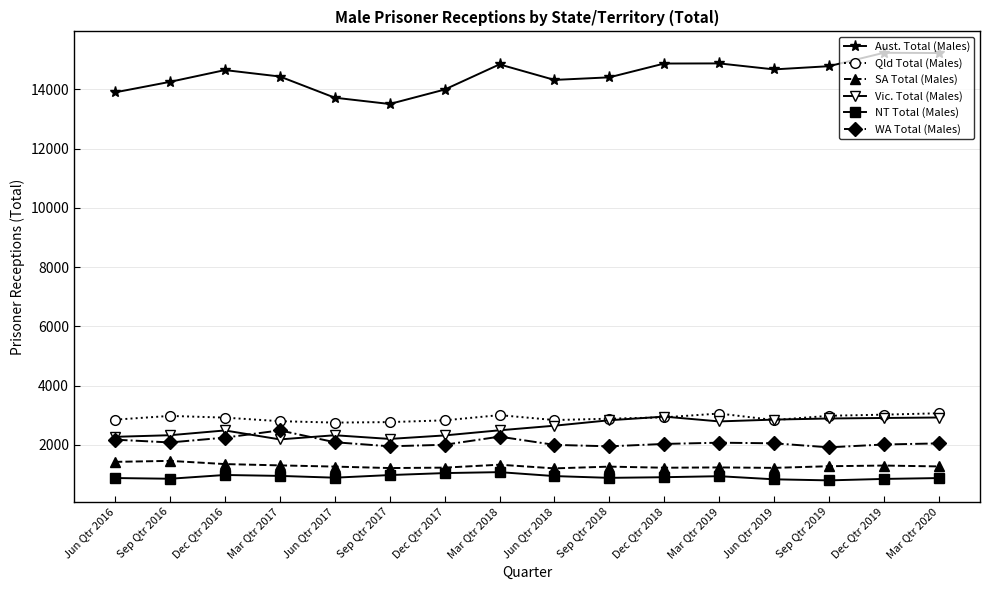

What is the highest value of the WA Total (Males) series?

2486